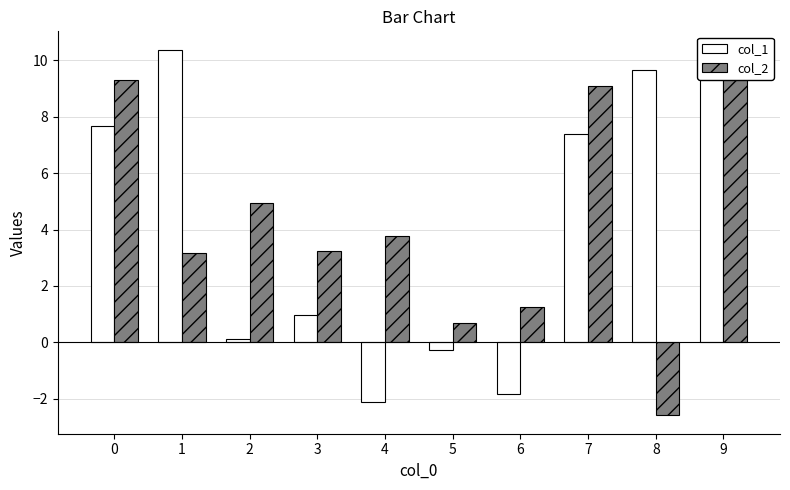

What is the difference between the col_2 values at 7 and 4?

5.3